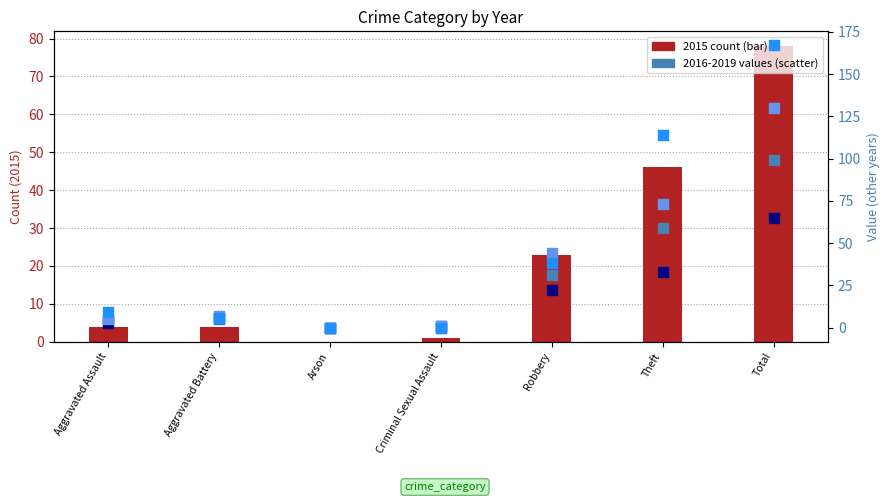

At how many categories does at least one series exceed 73?

2